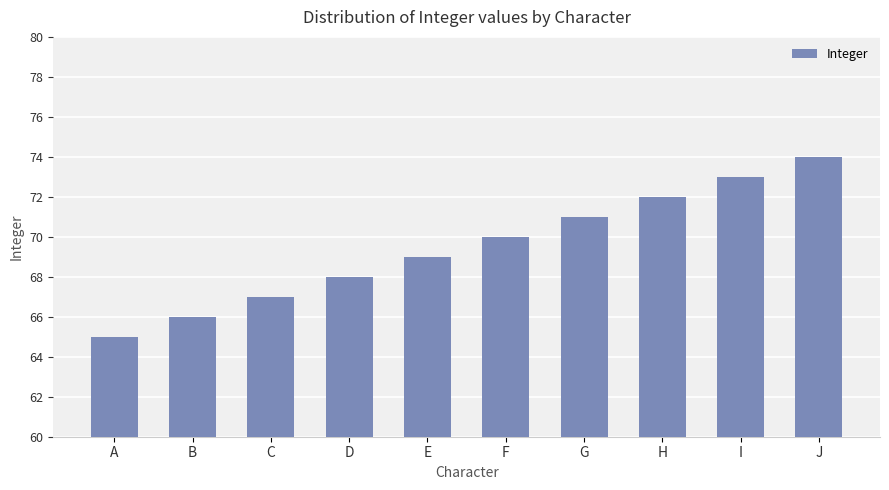

Reading left to right, extract all data points from this chart.

65	66	67	68	69	70	71	72	73	74